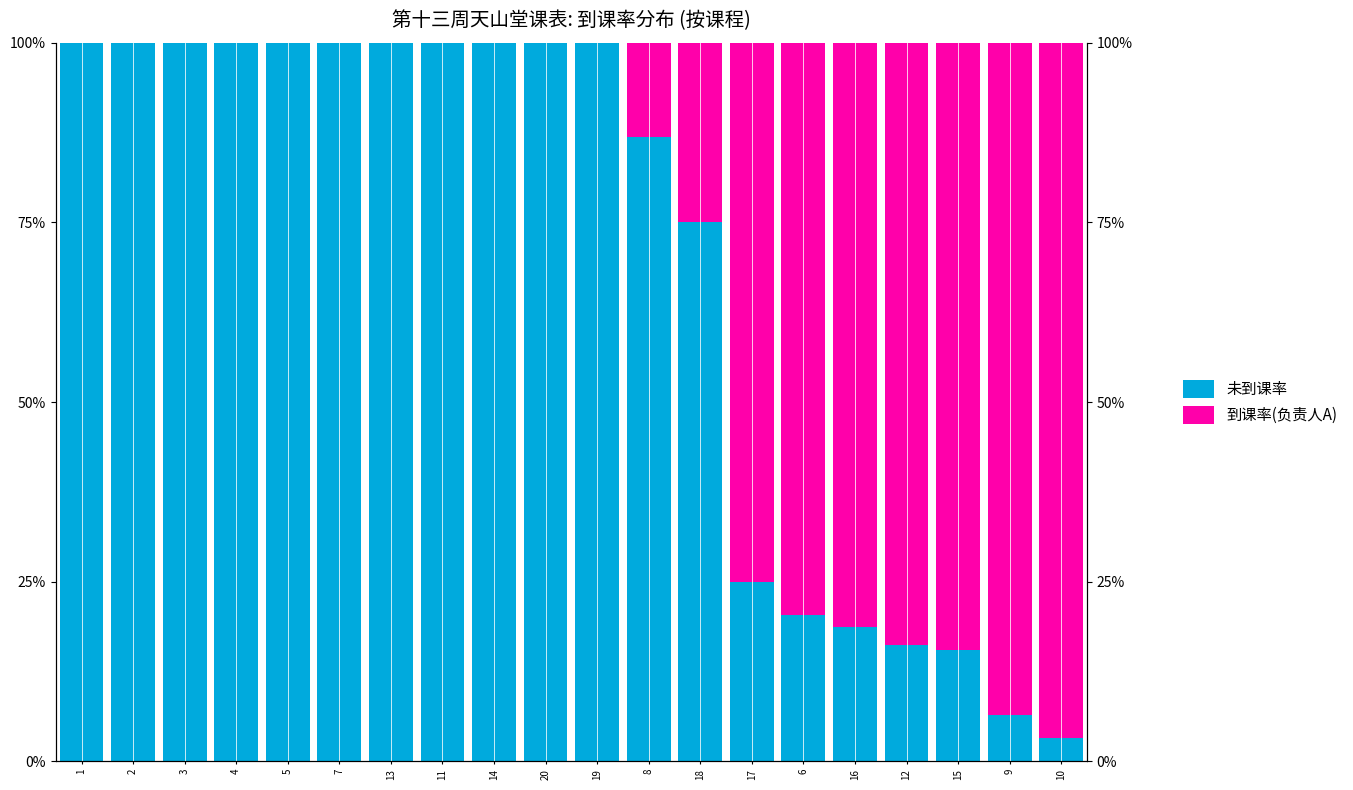

What is the highest value of the 未到课率 series?

1.0